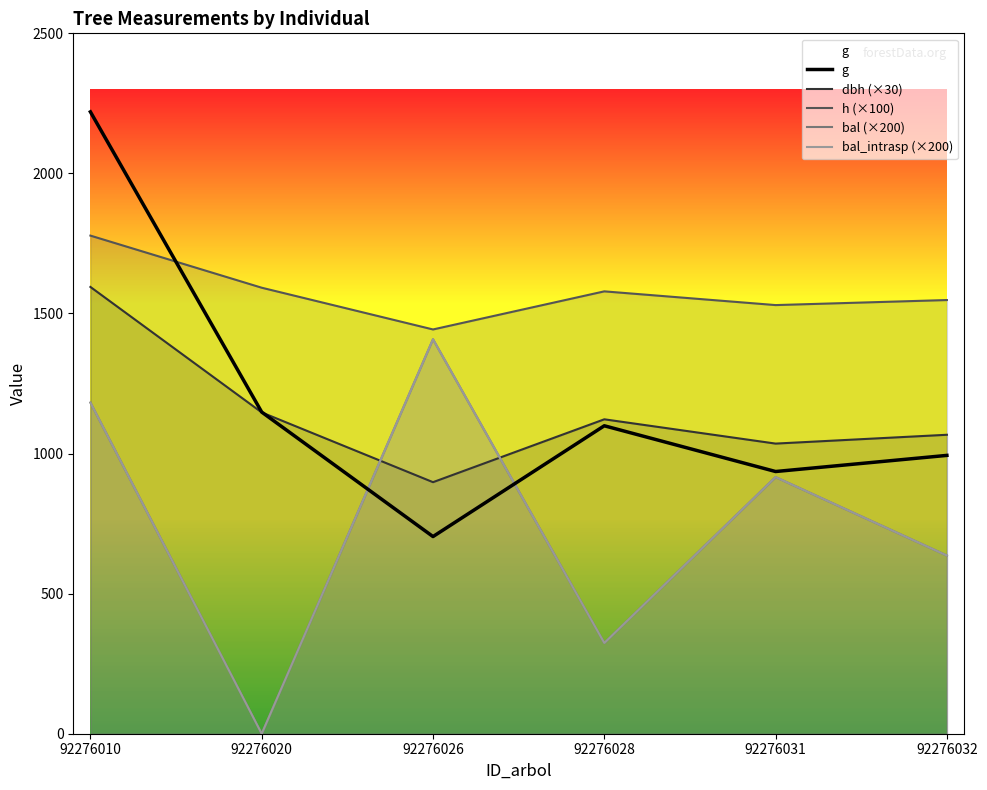

Which category has the highest value in the g series?

92276010